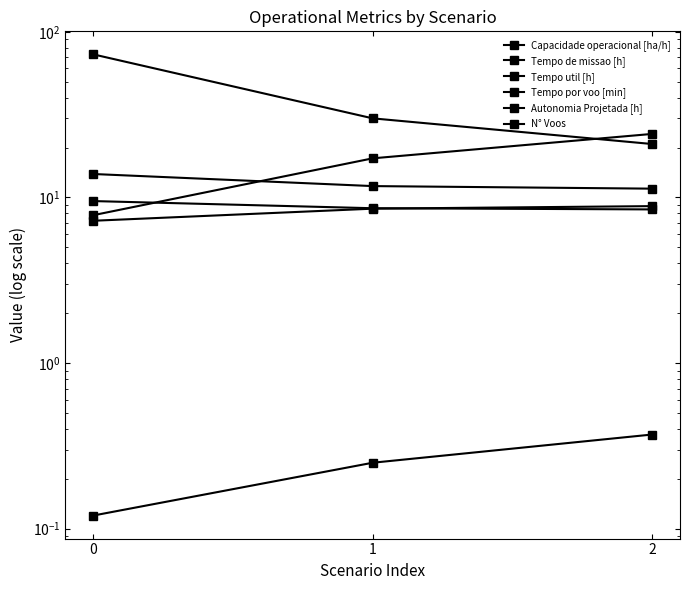

What is the value of the Autonomia Projetada [h] point at the 3rd from the left?

0.4